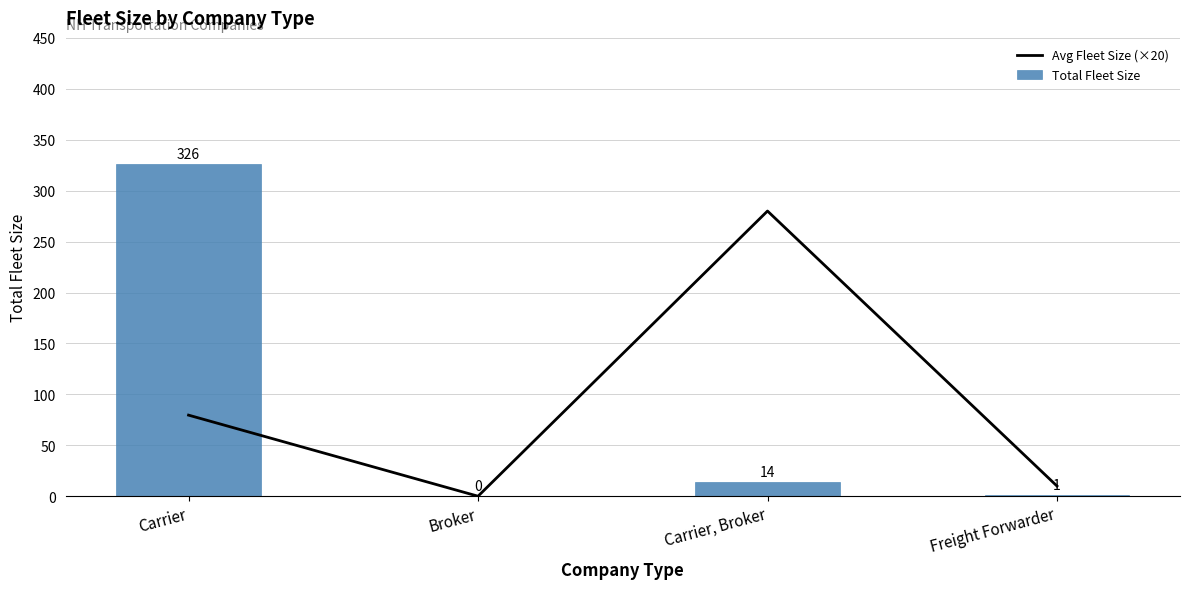

Which has a higher value, Carrier, Broker or Carrier?

Carrier, Broker